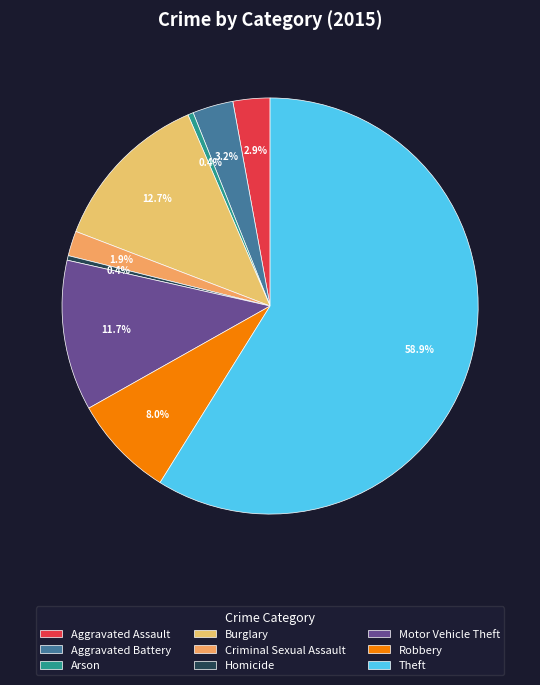

The Robbery slice represents 1% of the pie. True or false?

False